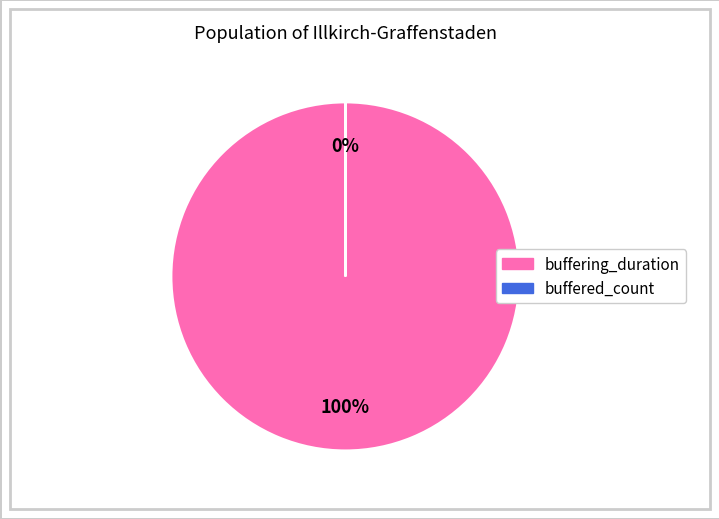

How many slices are in this pie chart?

2